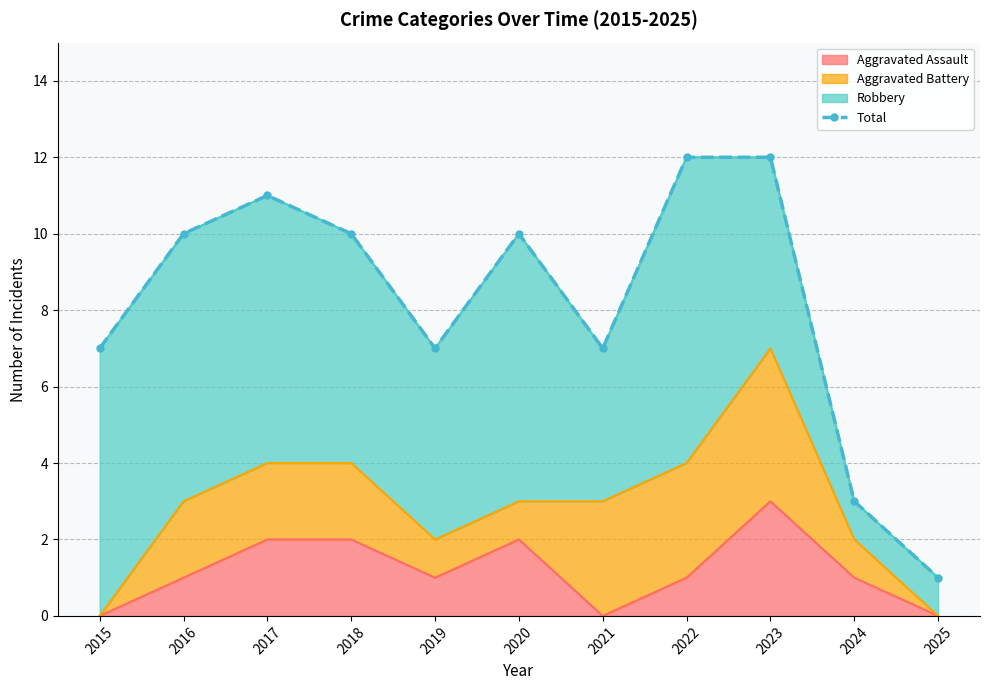

What is the average value?

8